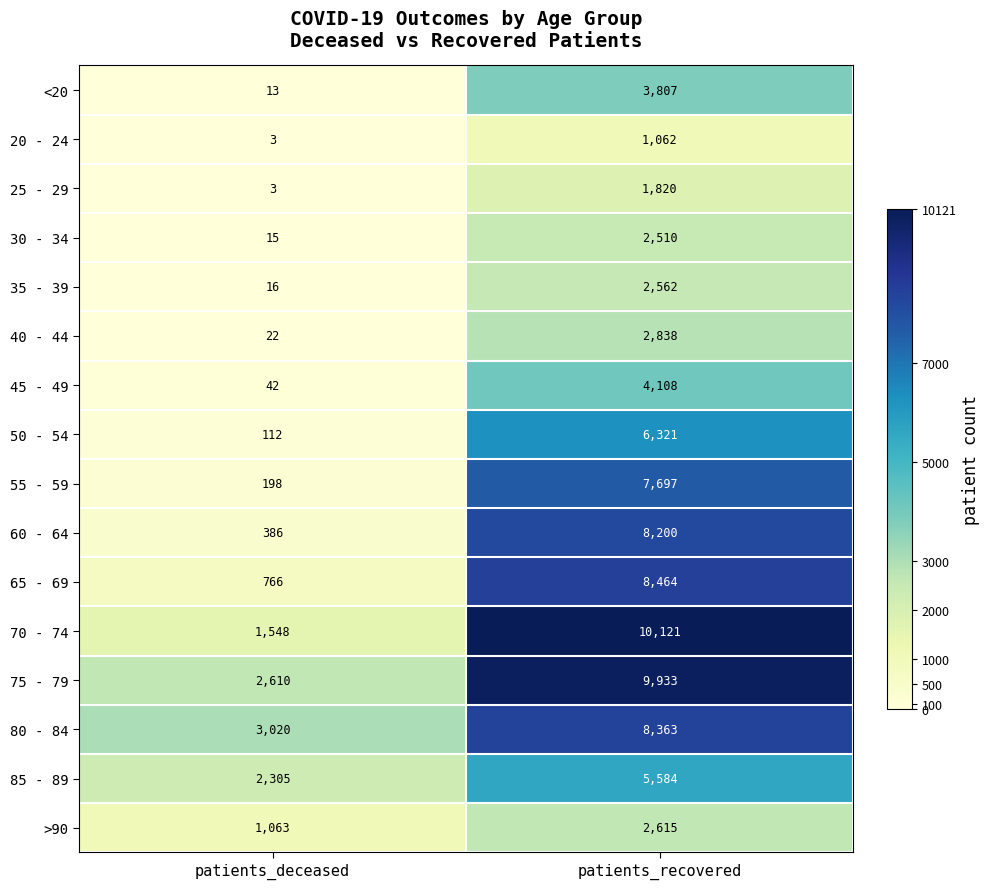

Where is 25 - 29 nearest to the value 911?

patients_deceased